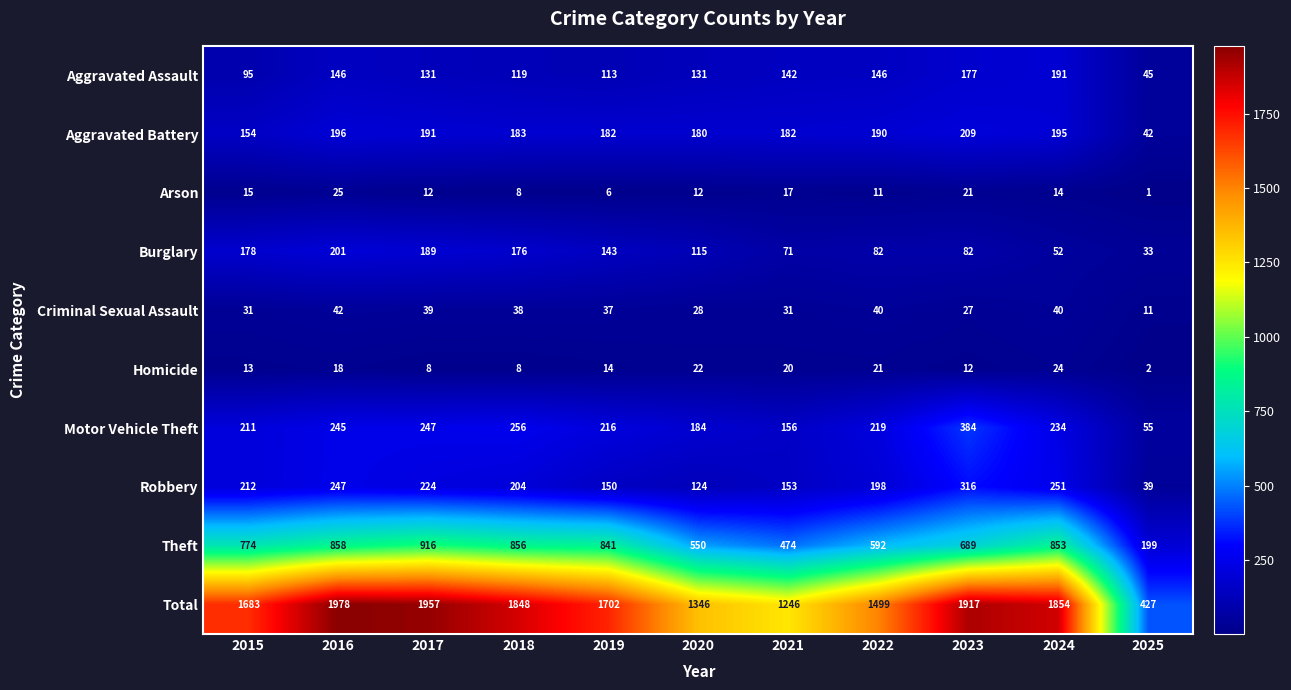

How many data points in Total are less than 1702?

5